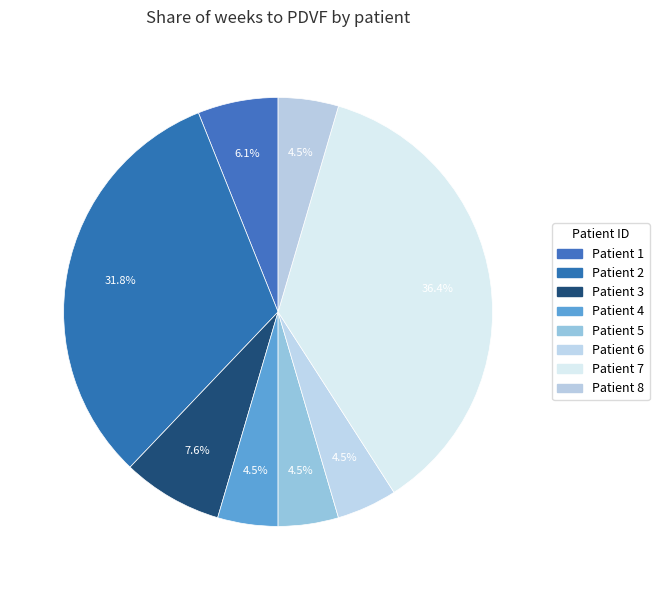

Approximately how many times larger is the value at Patient 6 compared to Patient 4?

1.0